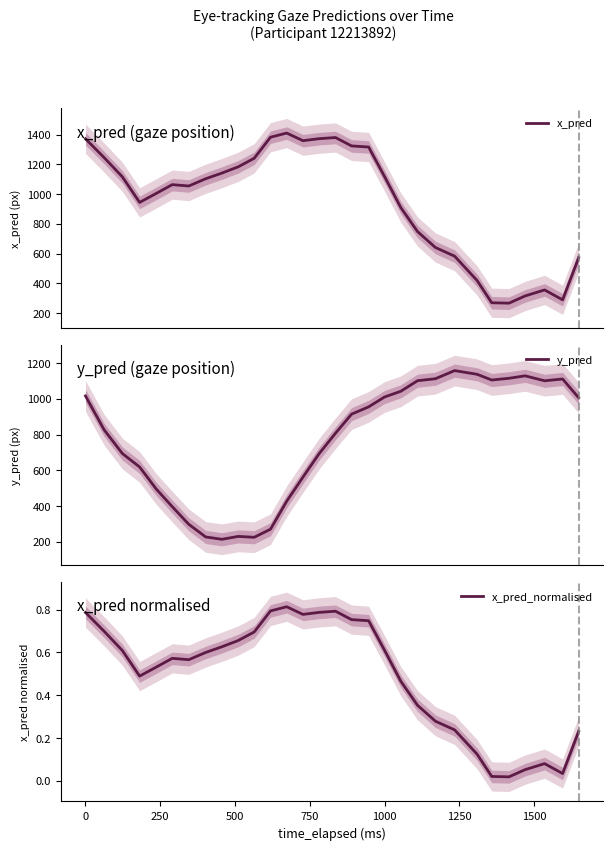

What is the minimum value for y_pred?

213.3